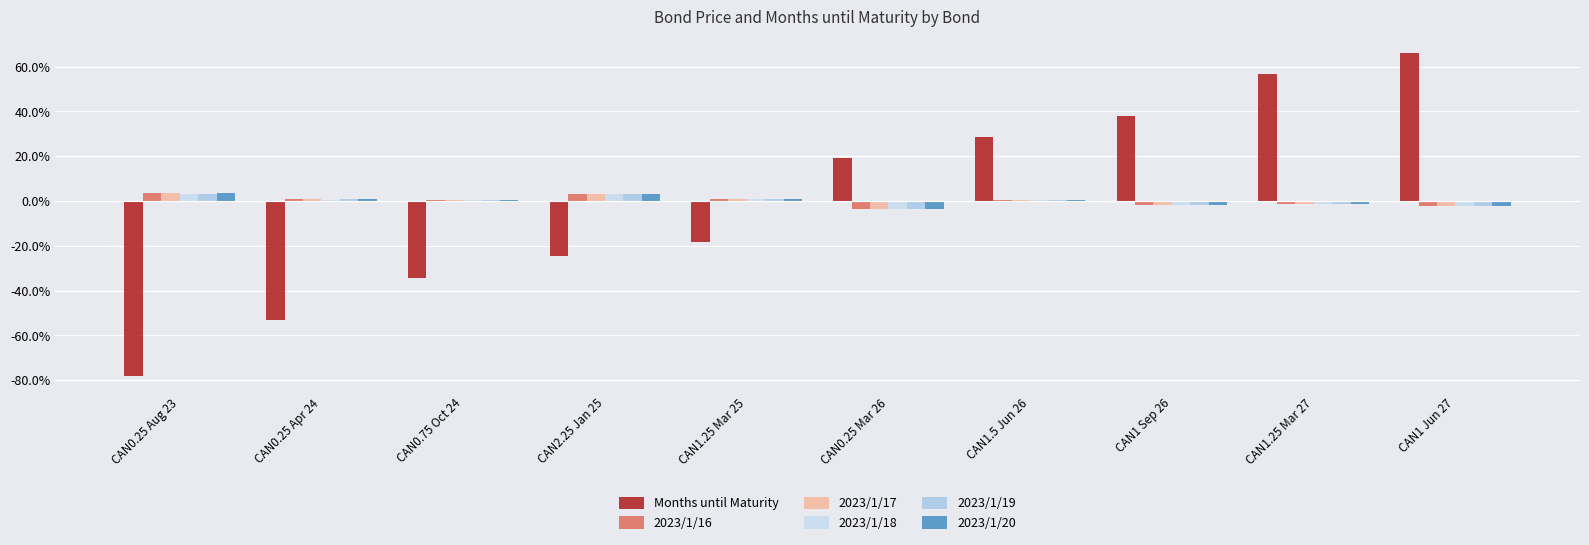

What value does the 2023/1/17 series have at CAN1 Jun 27?

-2.3